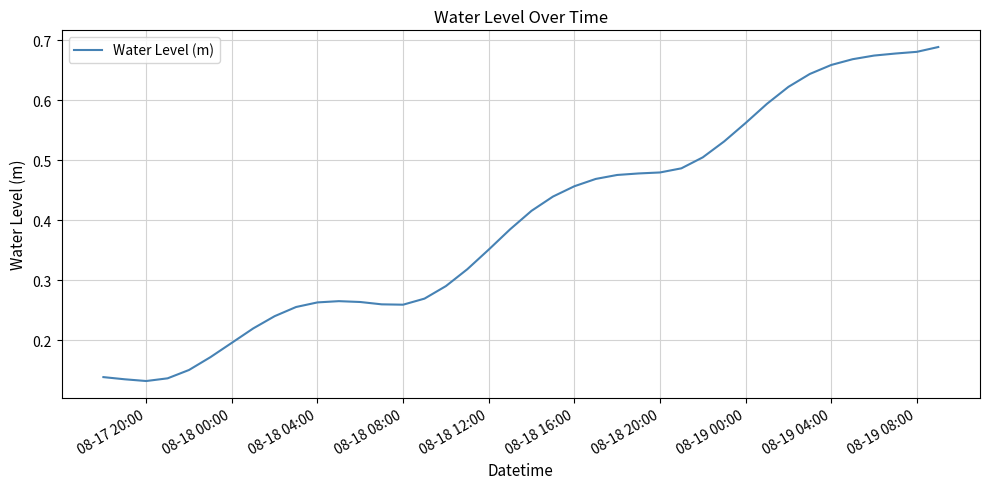

Between 08-19 08:00 and 08-18 08:00, which is larger?

08-19 08:00